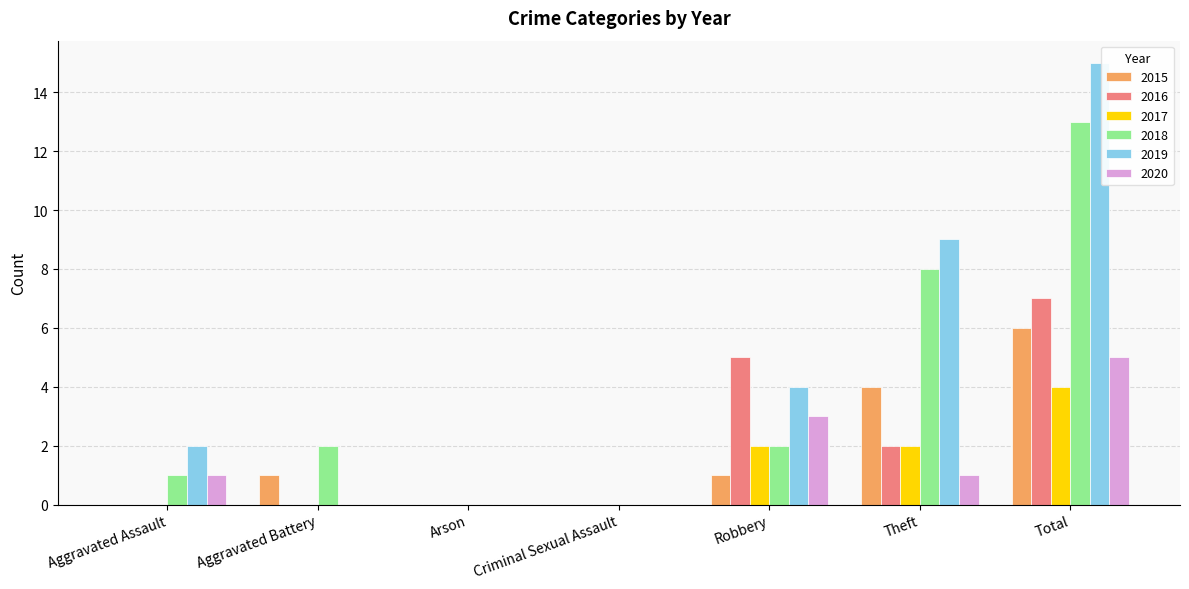

The 2017 series shows 1 at Robbery. True or false?

False